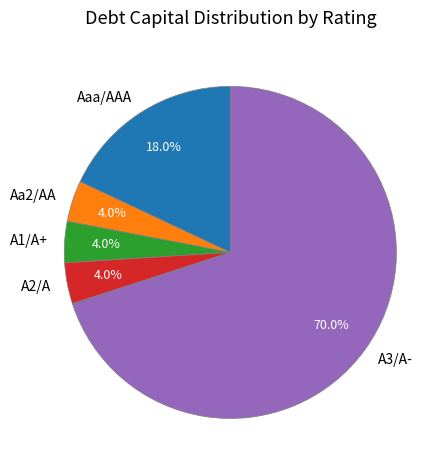

What percentage is the A3/A- slice, to the nearest percent?

70%